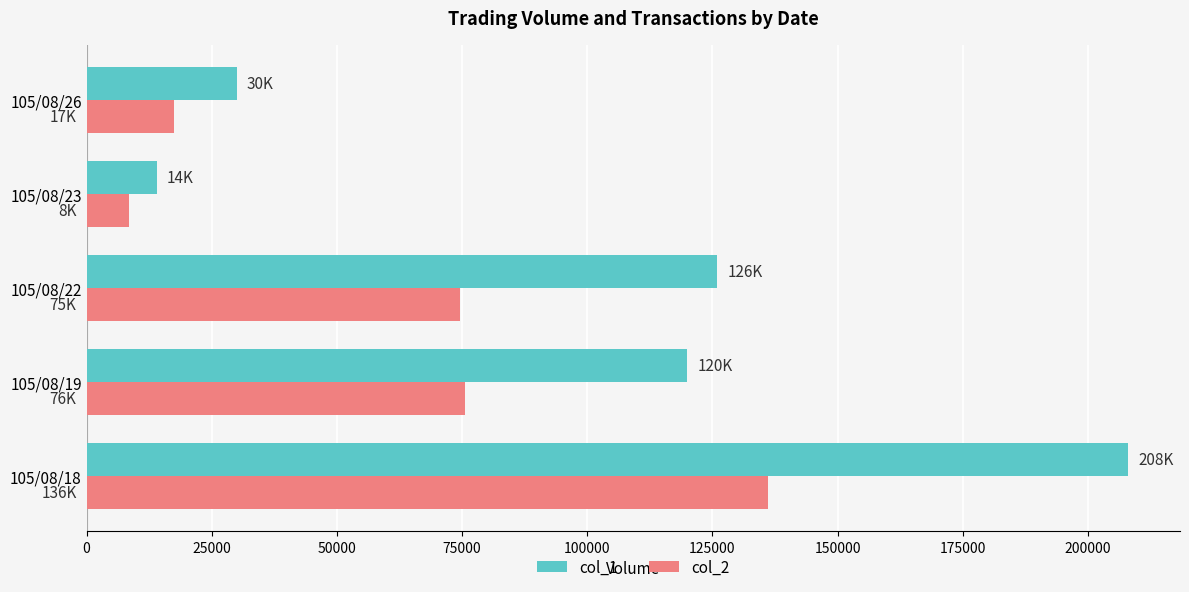

Which series has the largest total across all categories?

col_1